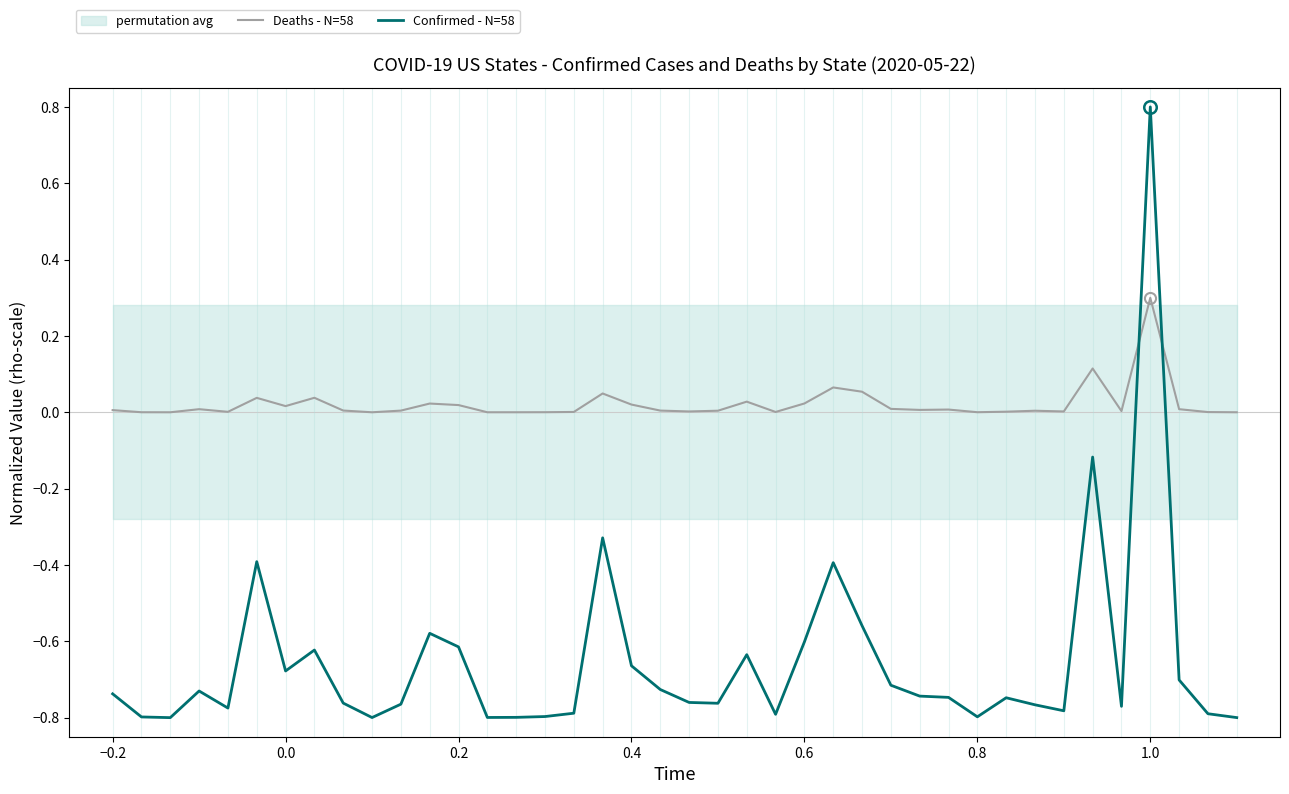

Which category has the highest value in the Deaths - N=58 series?

1.0